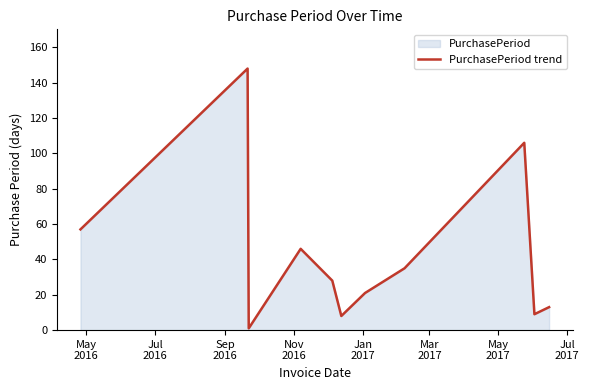

Does the chart display data point markers on the line(s)?

No